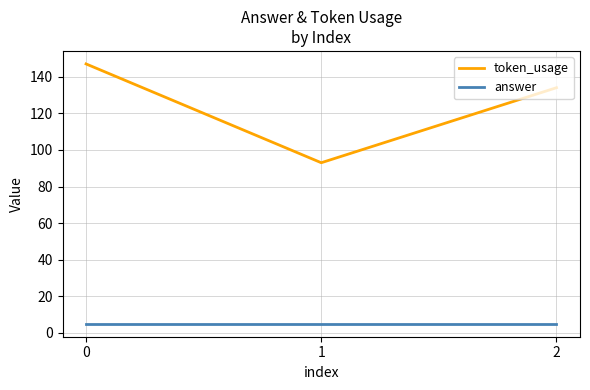

The value of token_usage at 2 is 134. True or false?

True